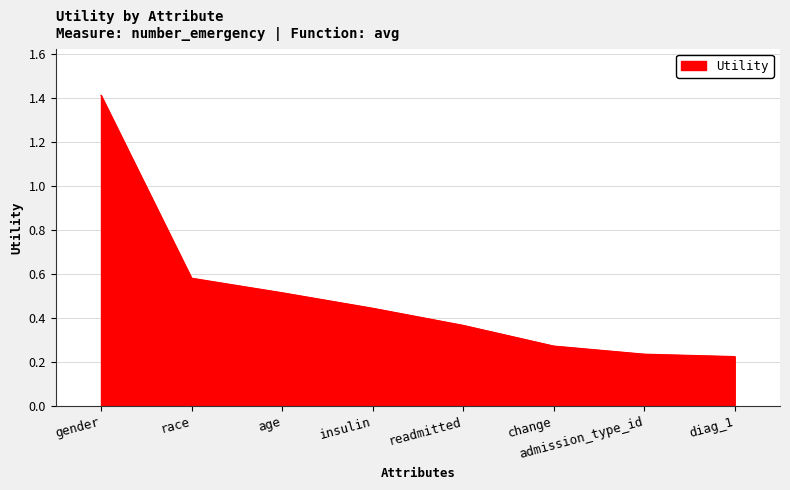

Which category has the highest value across all series?

gender